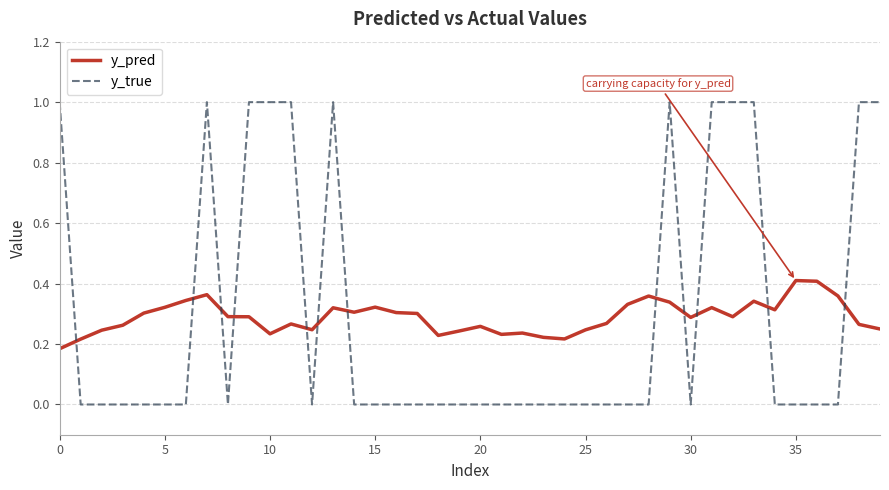

True or false: y_true and y_pred intersect in this chart.

True